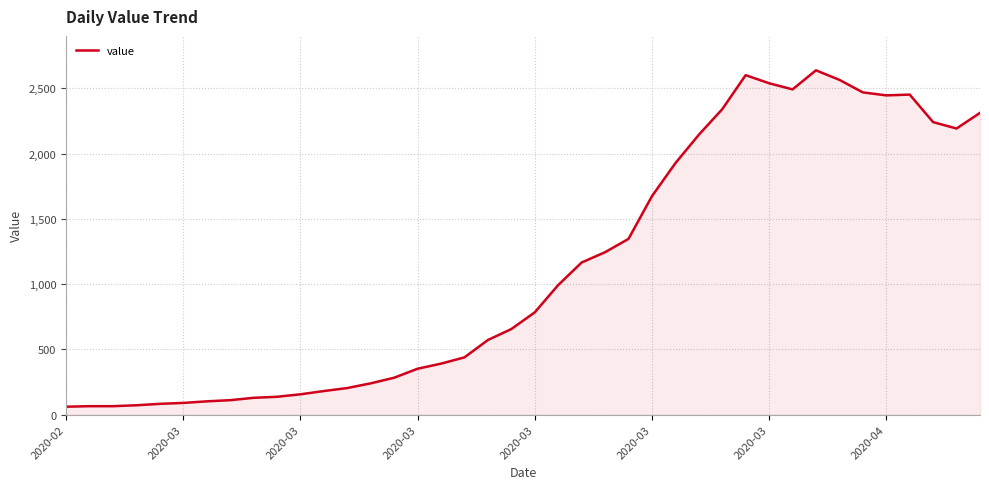

How many lines are shown in the chart?

1